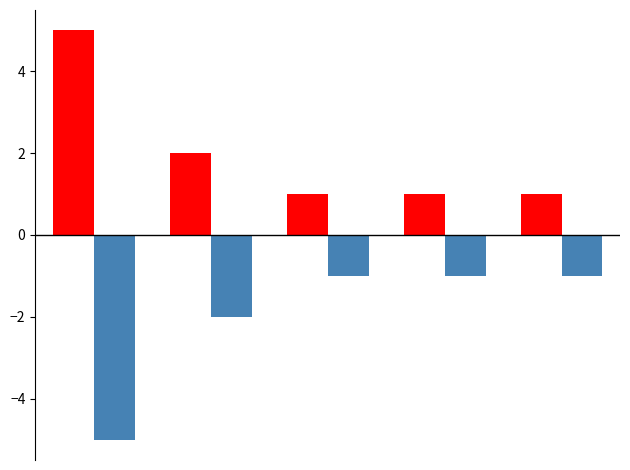

What is the greatest value displayed?

5